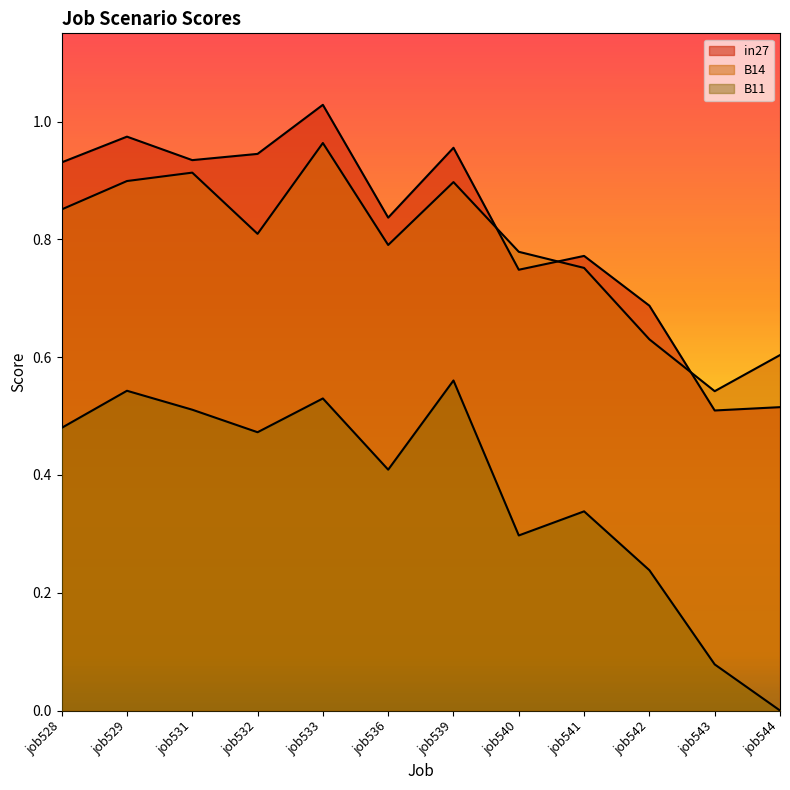

What is the value of the in27 point at the 7th from the left?

1.0